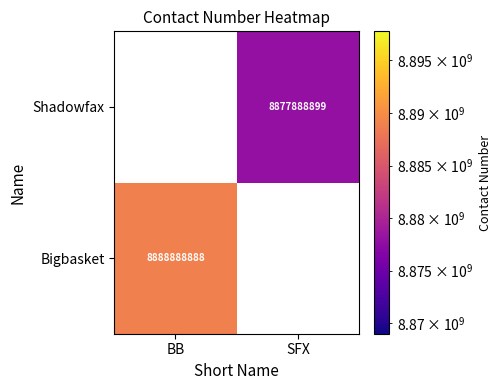

The Shadowfax series shows 4094762718 at SFX. True or false?

False